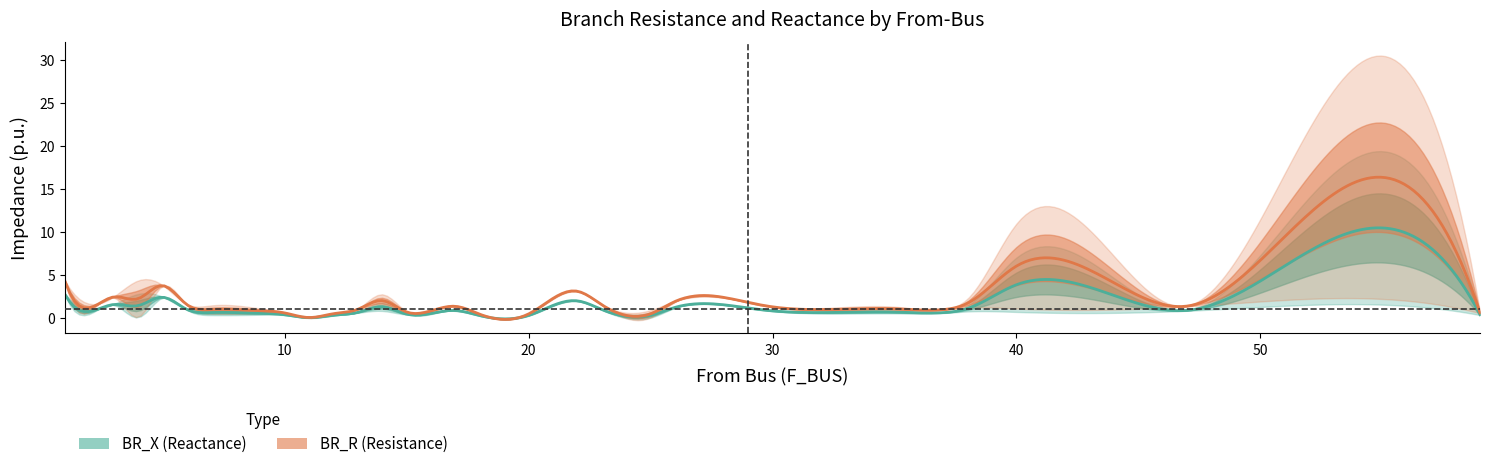

Between 48 and 12, which series saw the biggest shift?

BR_R